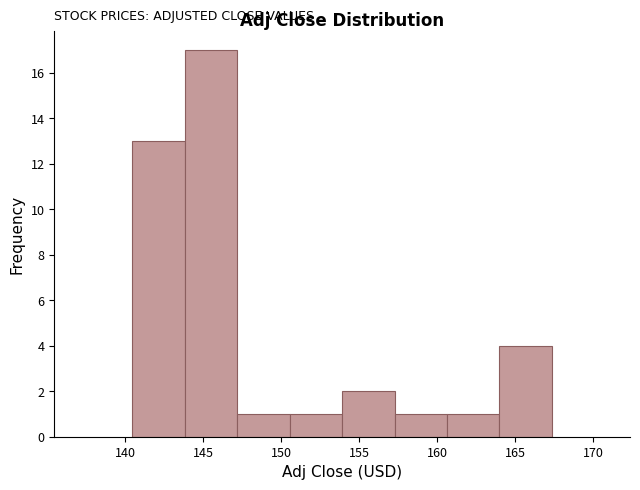

Reading left to right, list every bar in this chart as the range it spans on the x-axis followed by its height. Neither the bar edges nor the heights are printed on the chart, so give them approximately, as read against the axes.

140.5 to 144.0: 13
144.0 to 147.0: 17
147.0 to 150.5: 1
150.5 to 154.0: 1
154.0 to 157.5: 2
157.5 to 160.5: 1
160.5 to 164.0: 1
164.0 to 167.5: 4